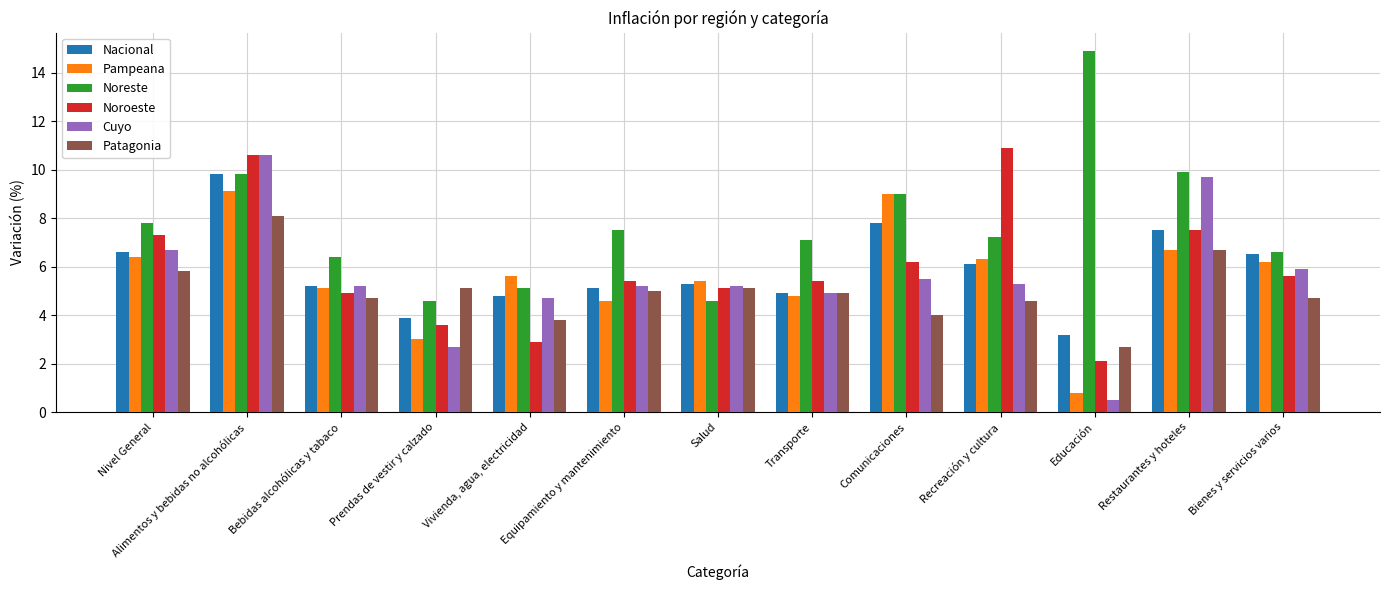

At which label does Noreste first exceed 7?

Nivel General